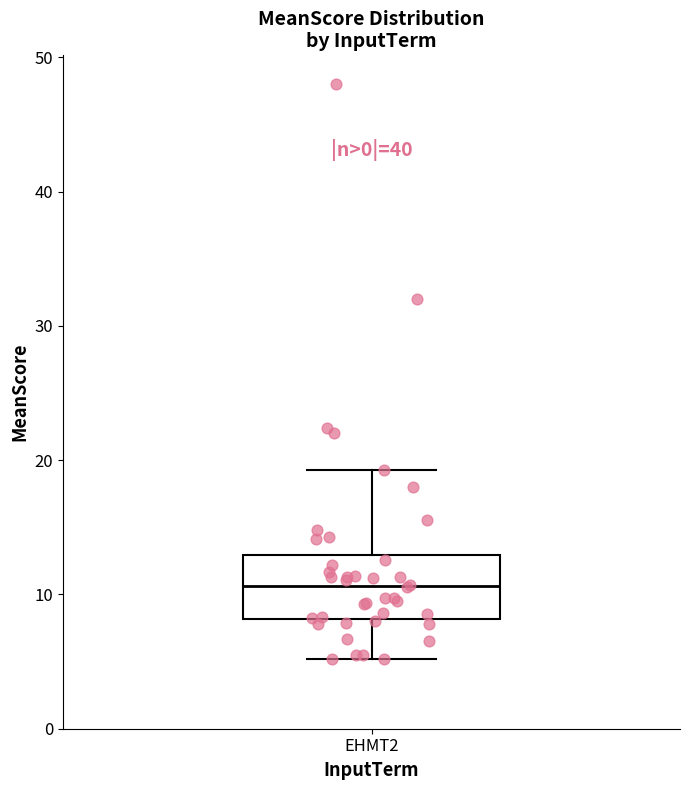

Transcribe this box plot: give where the median line is, the range the box spans, and where the two whiskers end, as read against the y-axis. The values are not printed on the chart, so give them approximately, as read against the axis.

median 11, box 8 to 13, whiskers 5 to 19